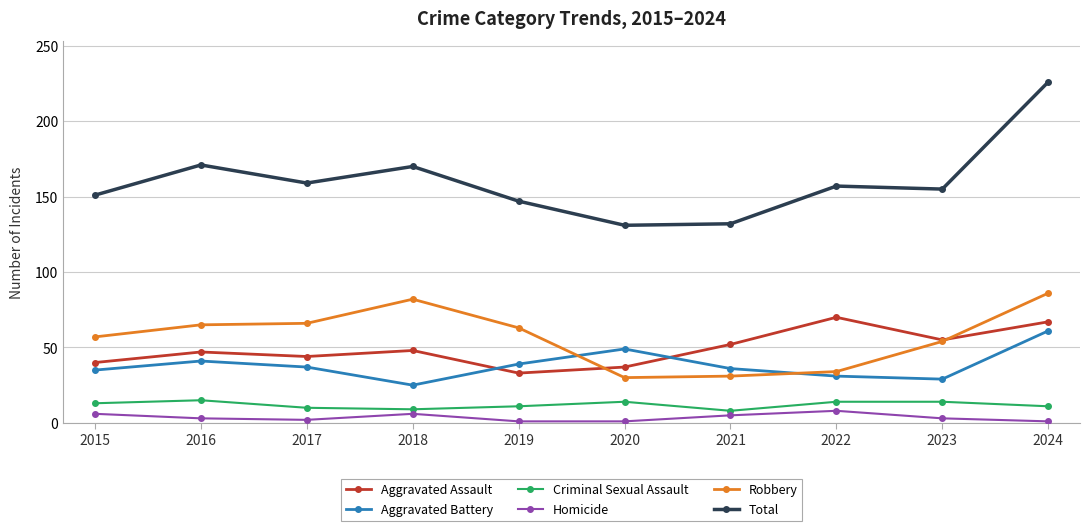

True or false: Aggravated Battery and Robbery cross at least once.

True